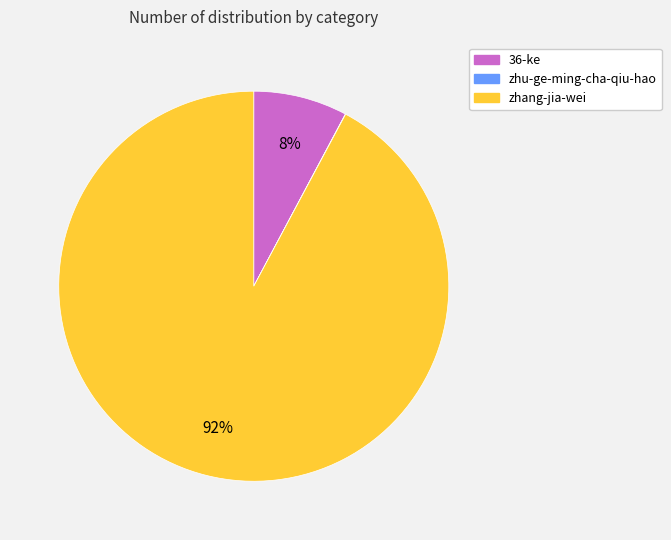

Which slice is the largest?

zhang-jia-wei